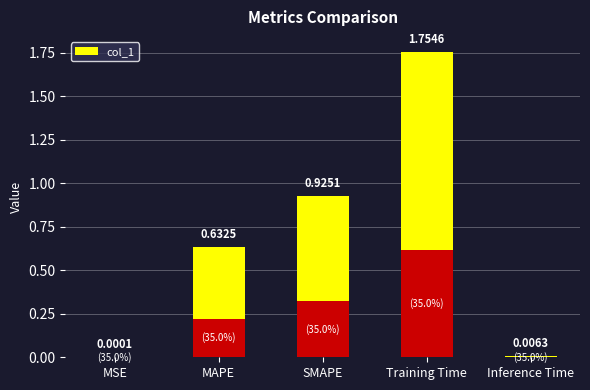

The value at SMAPE is 0.6. True or false?

False